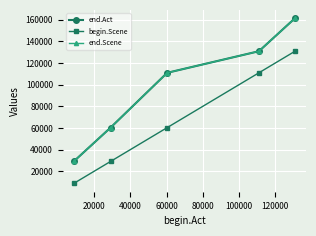

Which series has the widest spread of values?

end.Act